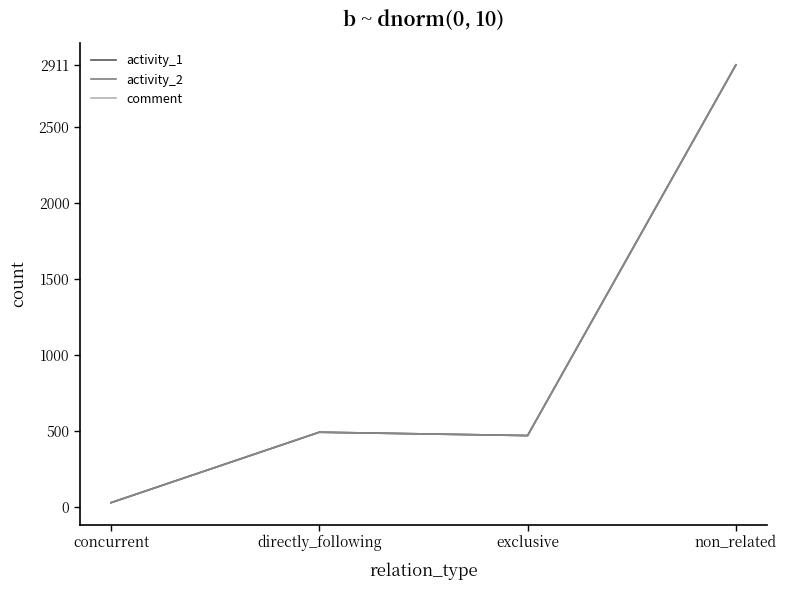

Which label corresponds to the smallest value in the chart?

concurrent